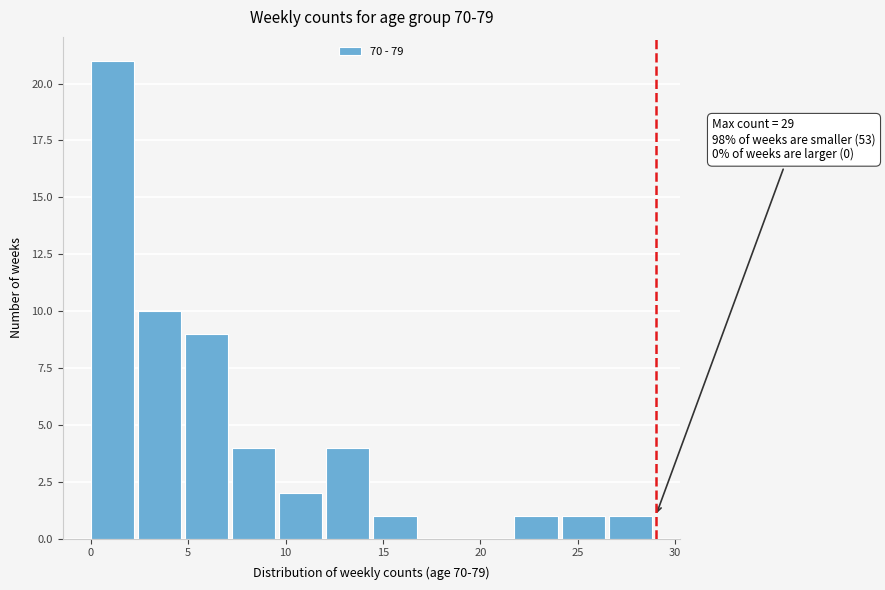

Over which range of the x-axis is the bar tallest?

0.0 to 2.5